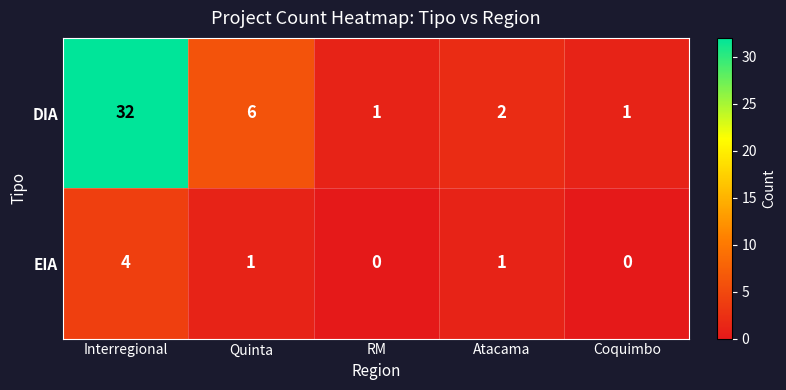

Which label corresponds to the largest value in the chart?

Interregional